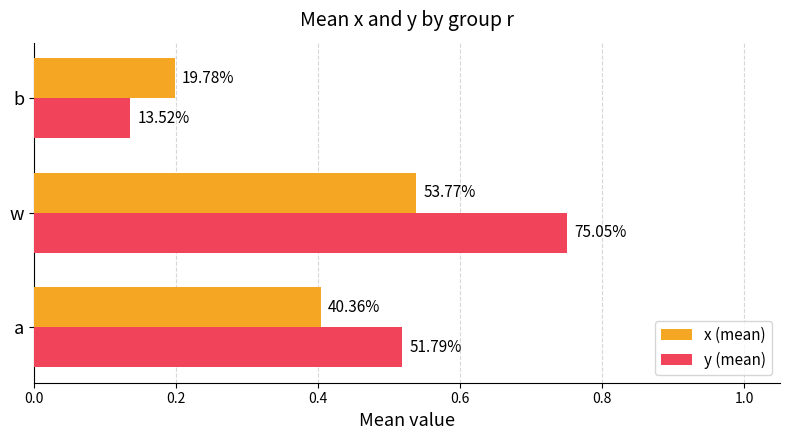

At how many categories does at least one series exceed 0?

3